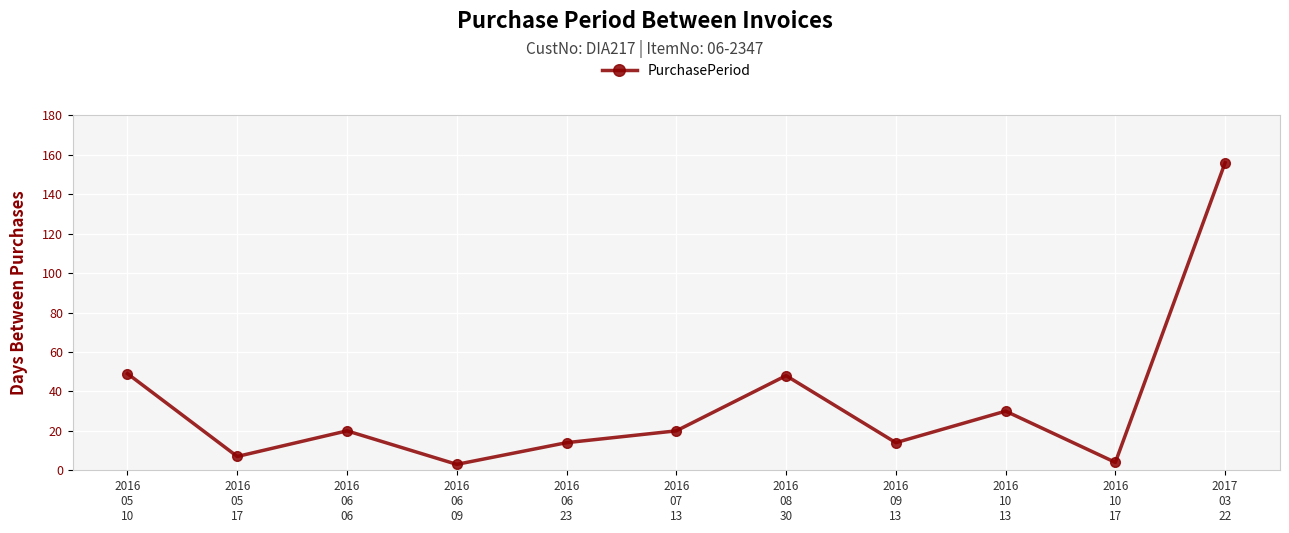

What is the label of the 6th point from the right?

2016
07
13